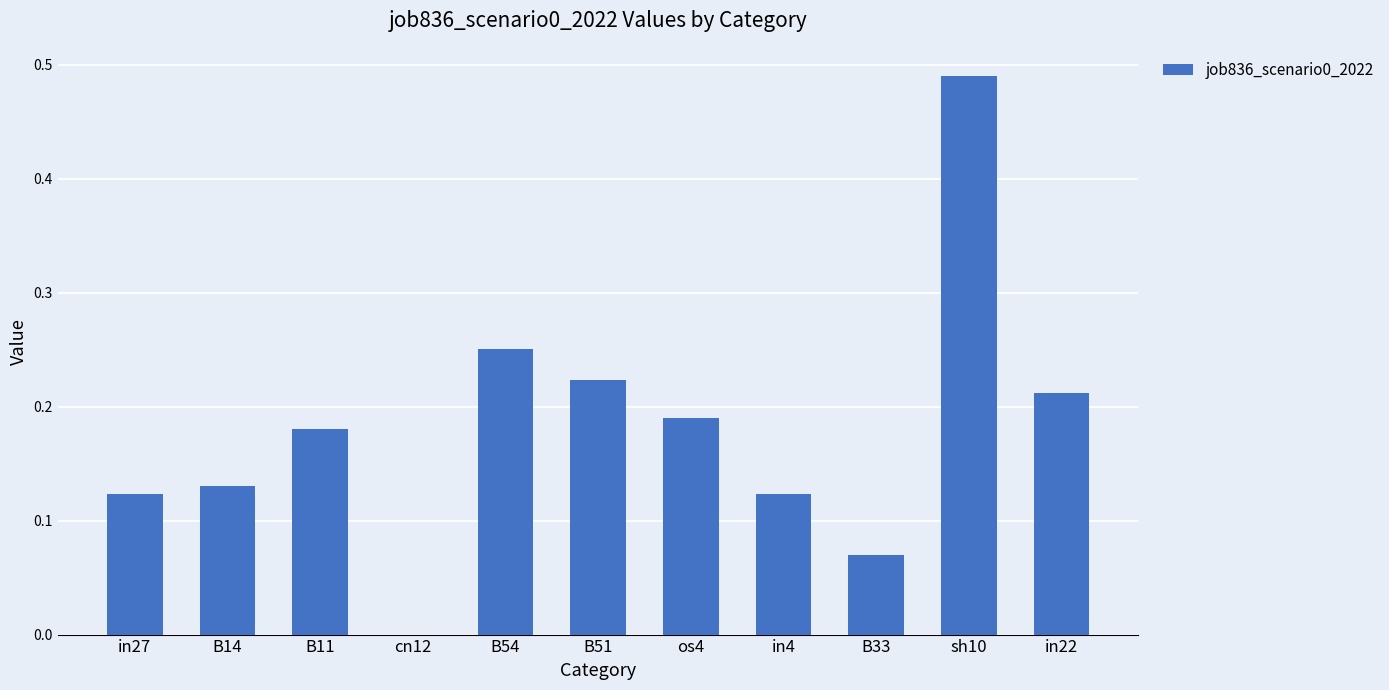

What is the sum of all values?

2.0